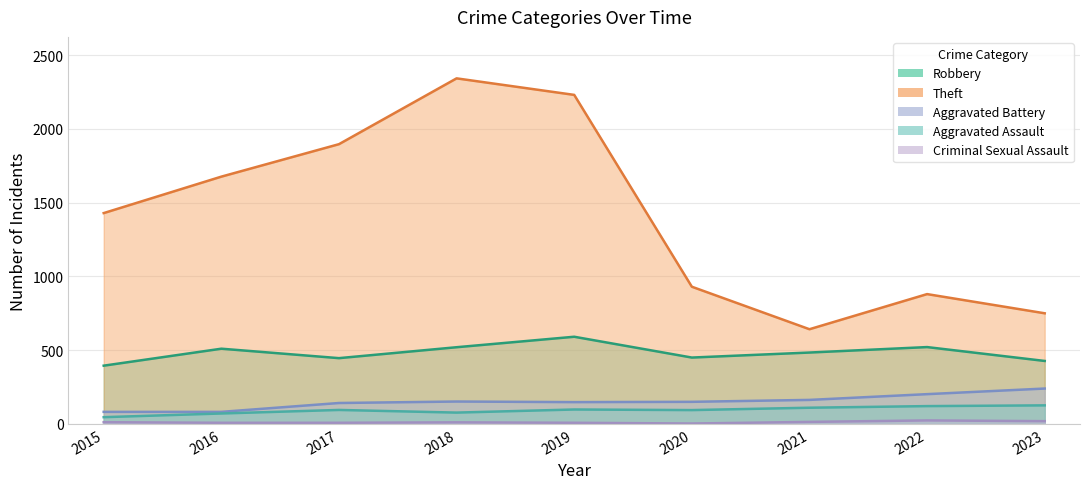

How many values in the Aggravated Assault series exceed 95?

4